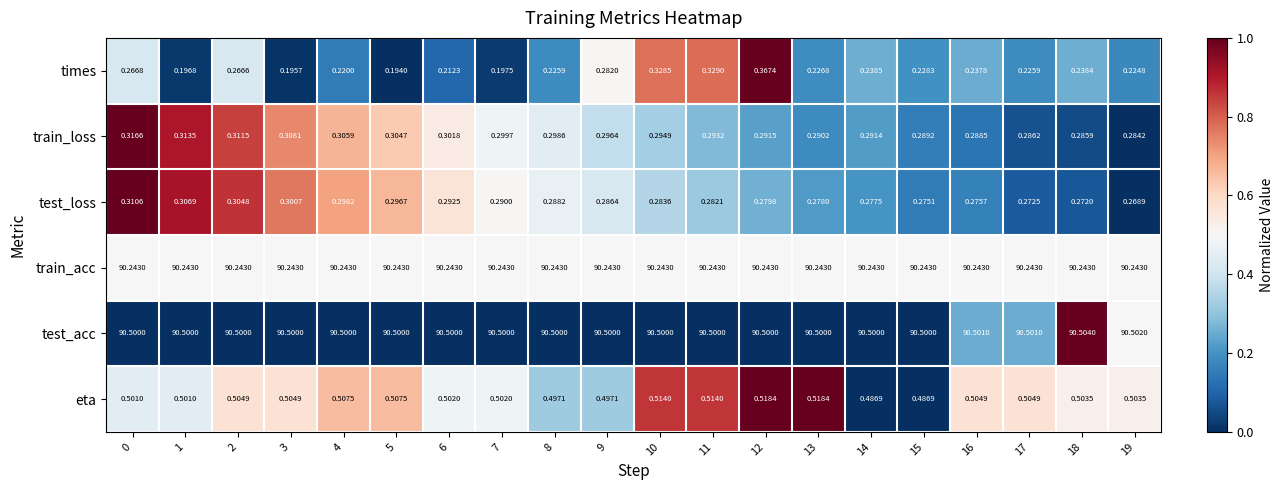

Rank the series at 14 from highest to lowest value.

test_acc, train_acc, eta, train_loss, test_loss, times